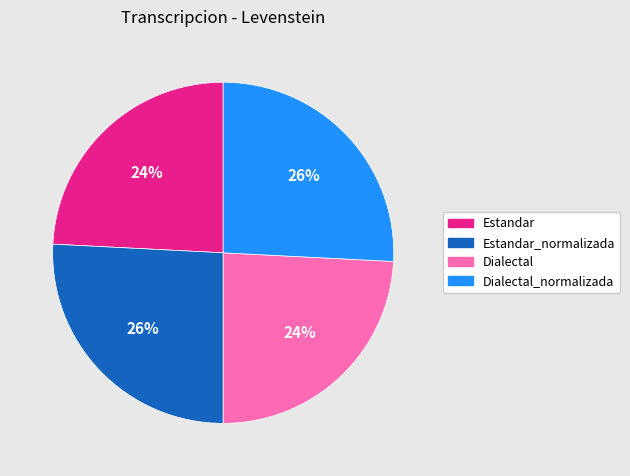

How many slices are in this pie chart?

4